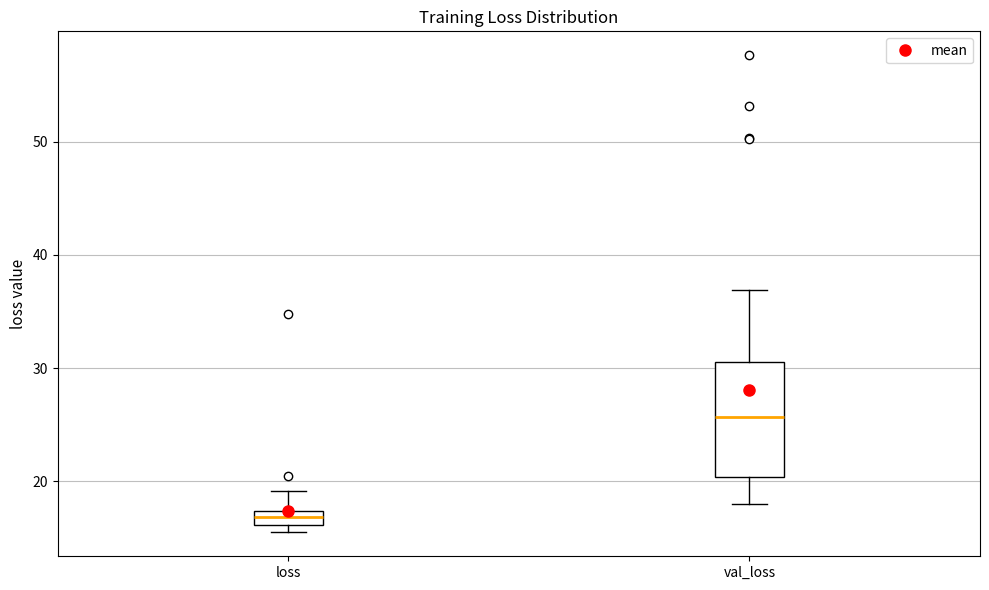

Which box has the lowest median line?

loss